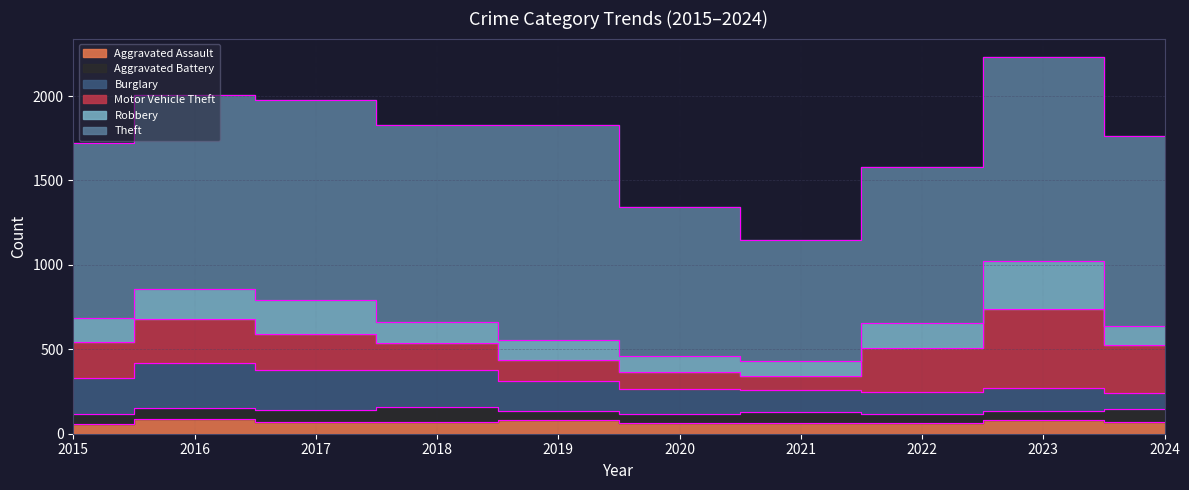

Reading right to left, what are all the values shown in this chart?

Aggravated Assault: 2024=72	2023=79	2022=61	2021=66	2020=62	2019=80	2018=72	2017=72	2016=88	2015=56
Aggravated Battery: 2024=74	2023=56	2022=56	2021=60	2020=57	2019=53	2018=86	2017=71	2016=66	2015=60
Burglary: 2024=94	2023=134	2022=130	2021=133	2020=146	2019=182	2018=218	2017=237	2016=266	2015=216
Motor Vehicle Theft: 2024=284	2023=472	2022=259	2021=82	2020=99	2019=123	2018=163	2017=208	2016=259	2015=212
Robbery: 2024=117	2023=284	2022=151	2021=88	2020=97	2019=116	2018=121	2017=202	2016=178	2015=139
Theft: 2024=1120	2023=1204	2022=920	2021=716	2020=884	2019=1272	2018=1170	2017=1188	2016=1151	2015=1041